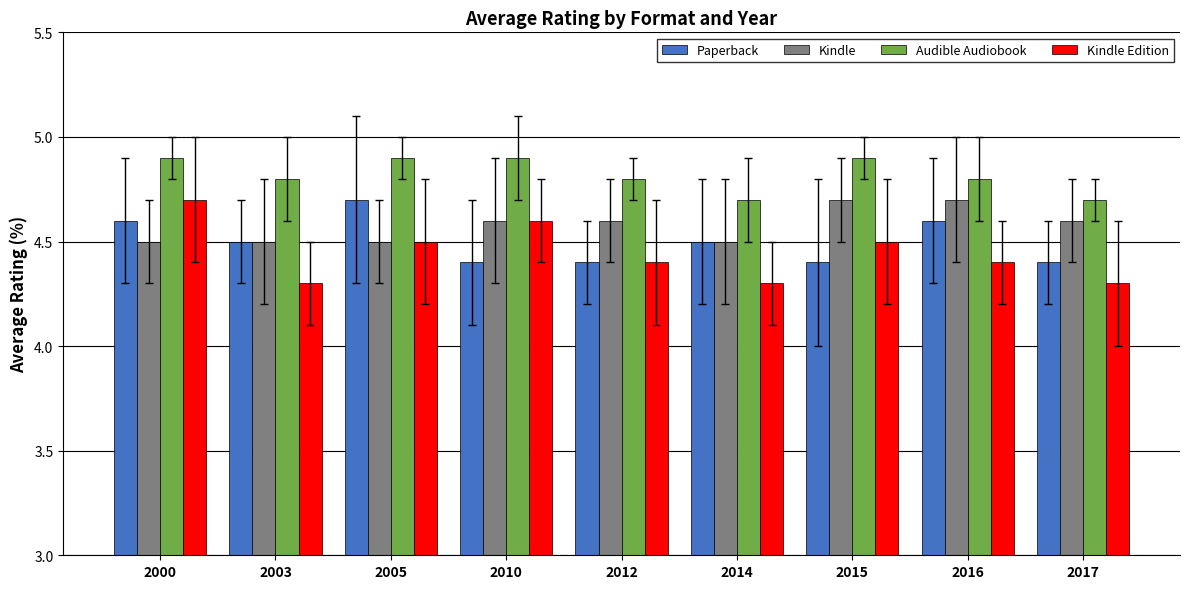

What is the total value across all series at 2010?

18.5